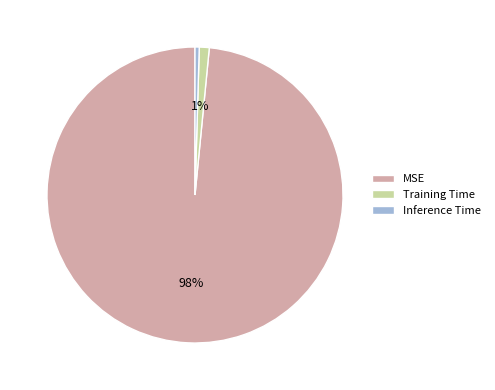

Which slice is the largest?

MSE